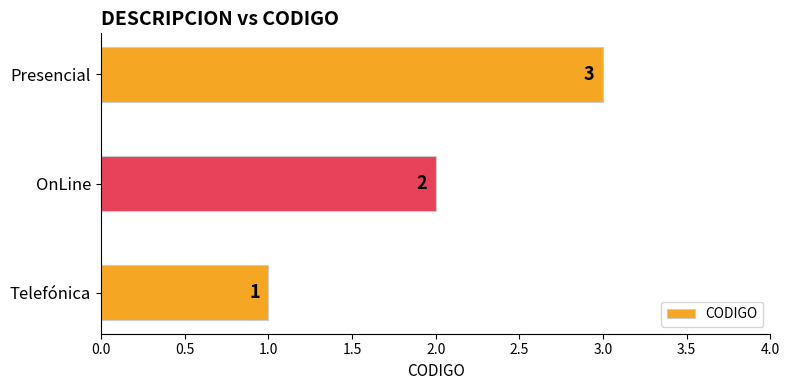

Count the values in the range 1 to 3.

3